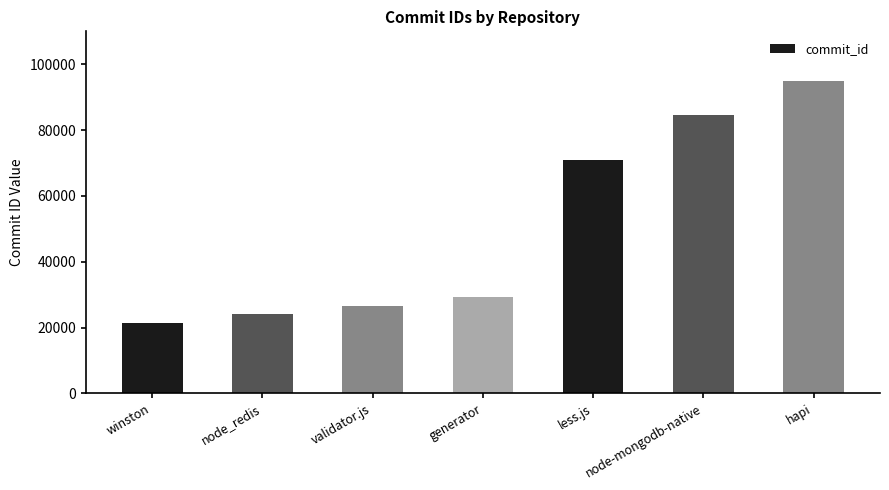

What is the maximum value shown in the chart?

94768